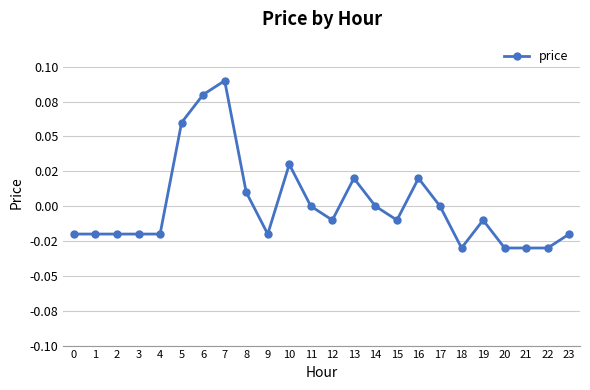

The chart shows a value of 0.1 at 5. True or false?

True